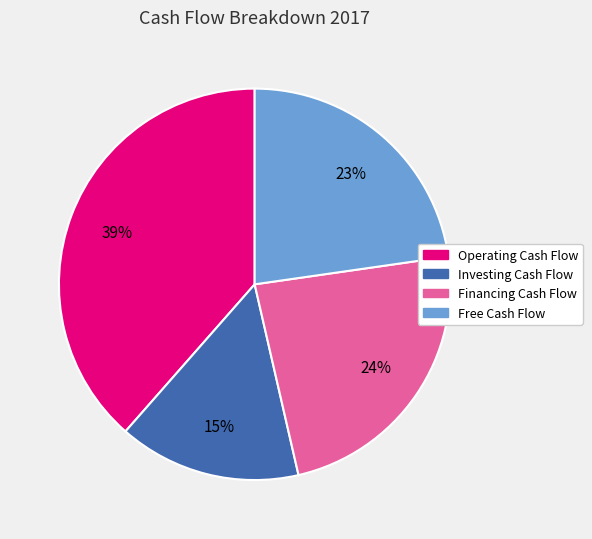

To the nearest percent, what is the average slice percentage?

25%